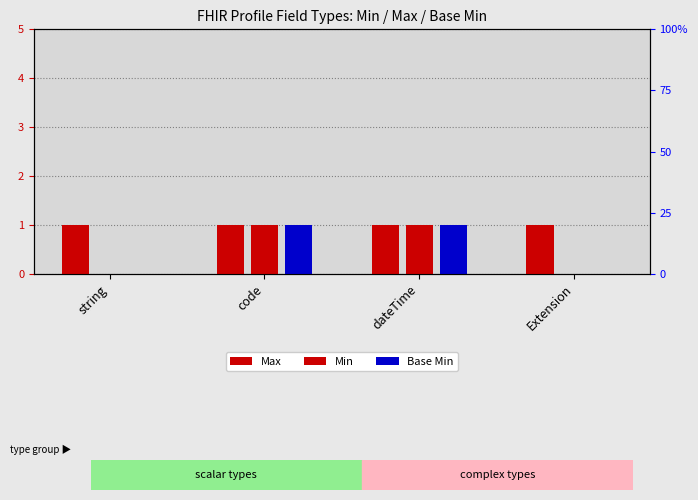

Does the chart contain stacked bars?

No